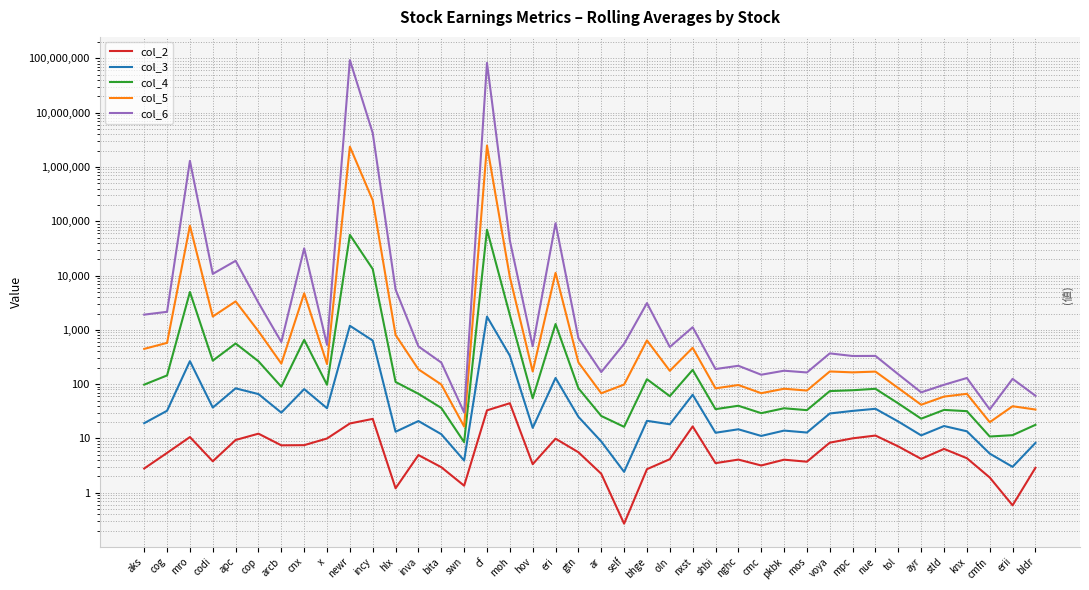

What is the maximum value for col_4?

70014.5